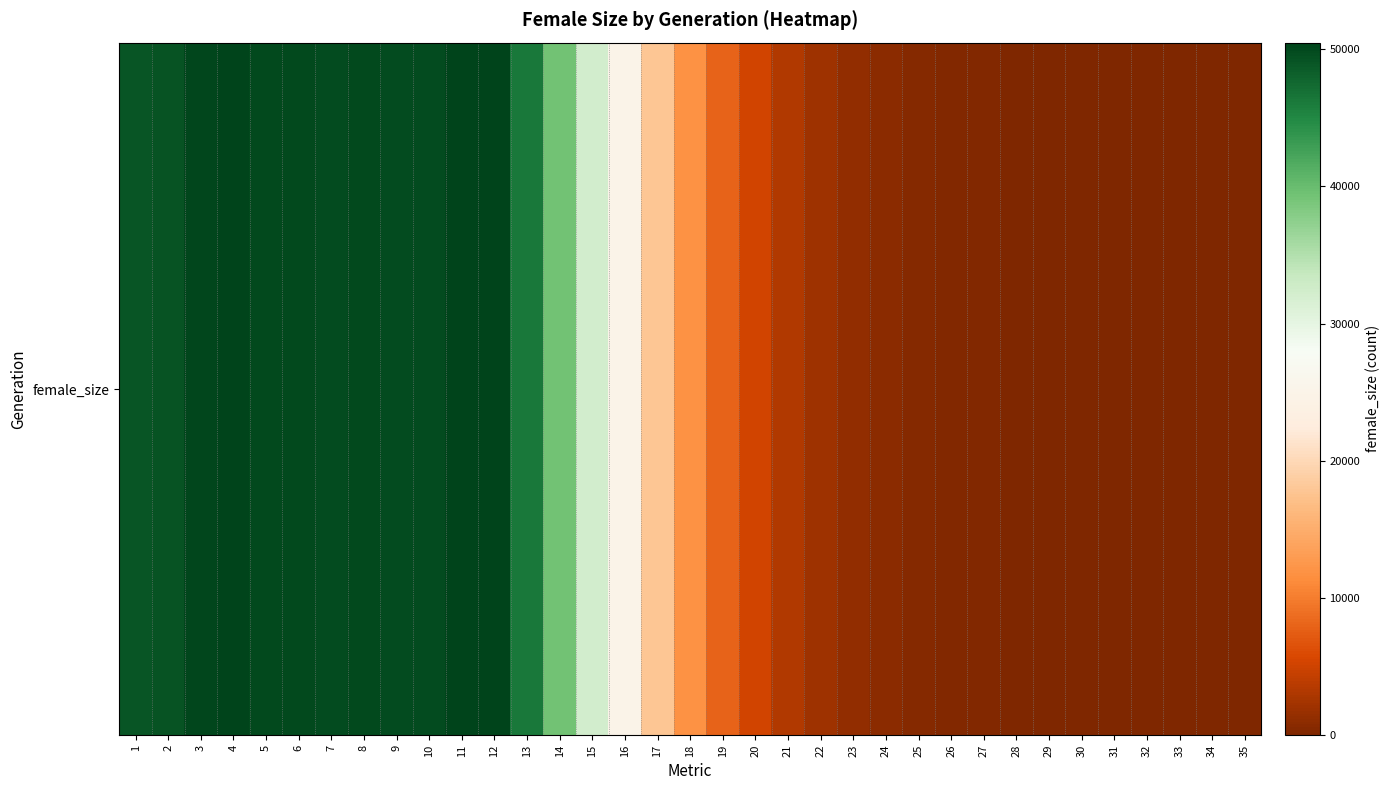

Which label corresponds to the smallest value in the chart?

35